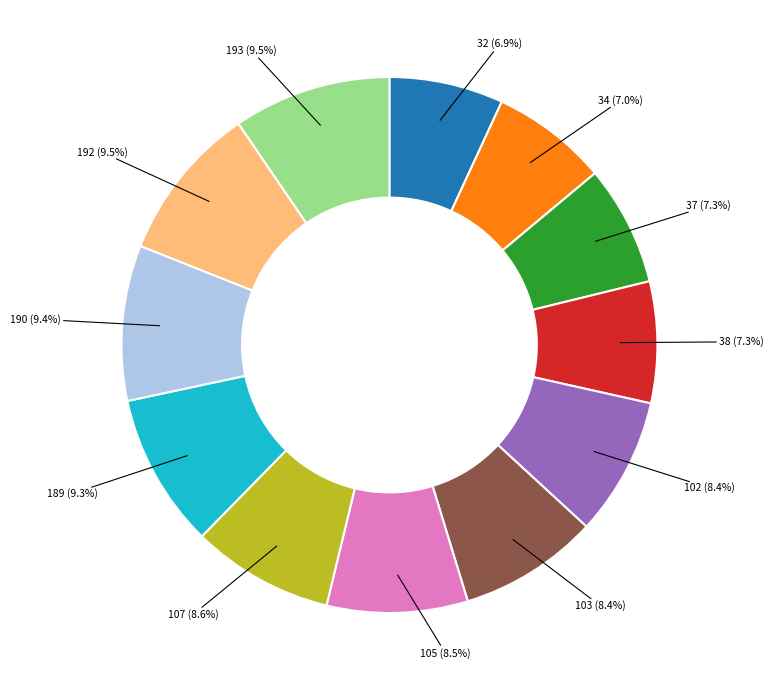

True or false: 192 accounts for 23% of the total.

False